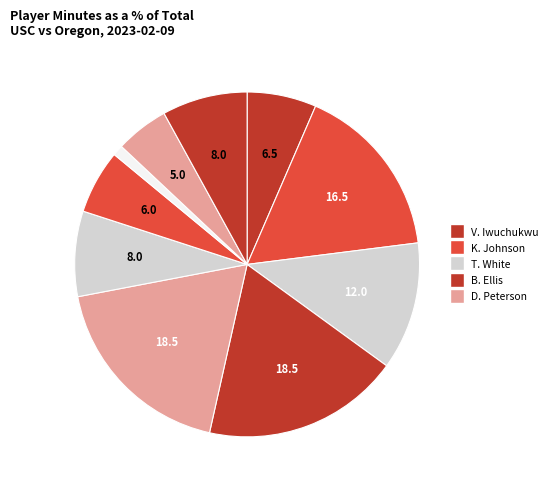

Count the number of slices in the pie.

10